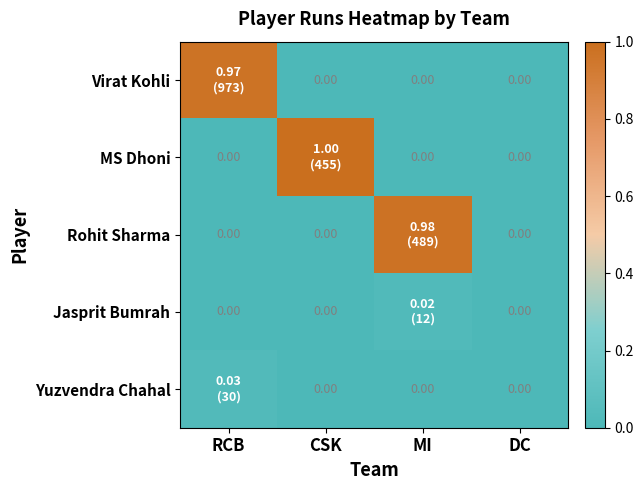

Which series changed the most between CSK and MI?

MS Dhoni